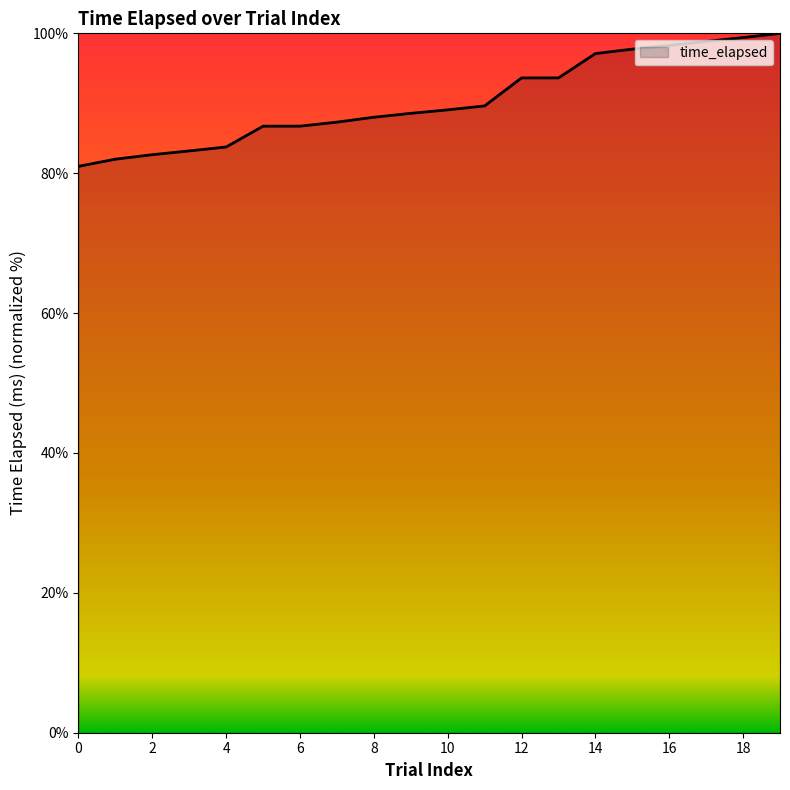

What is the difference between the maximum and minimum values?

19.0